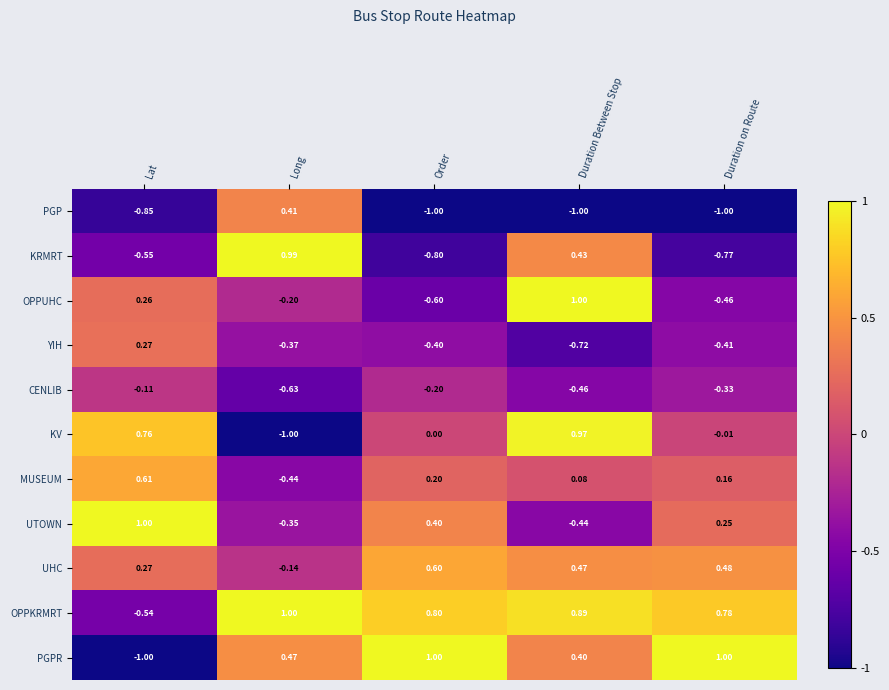

At which label does UHC first exceed 0?

Lat